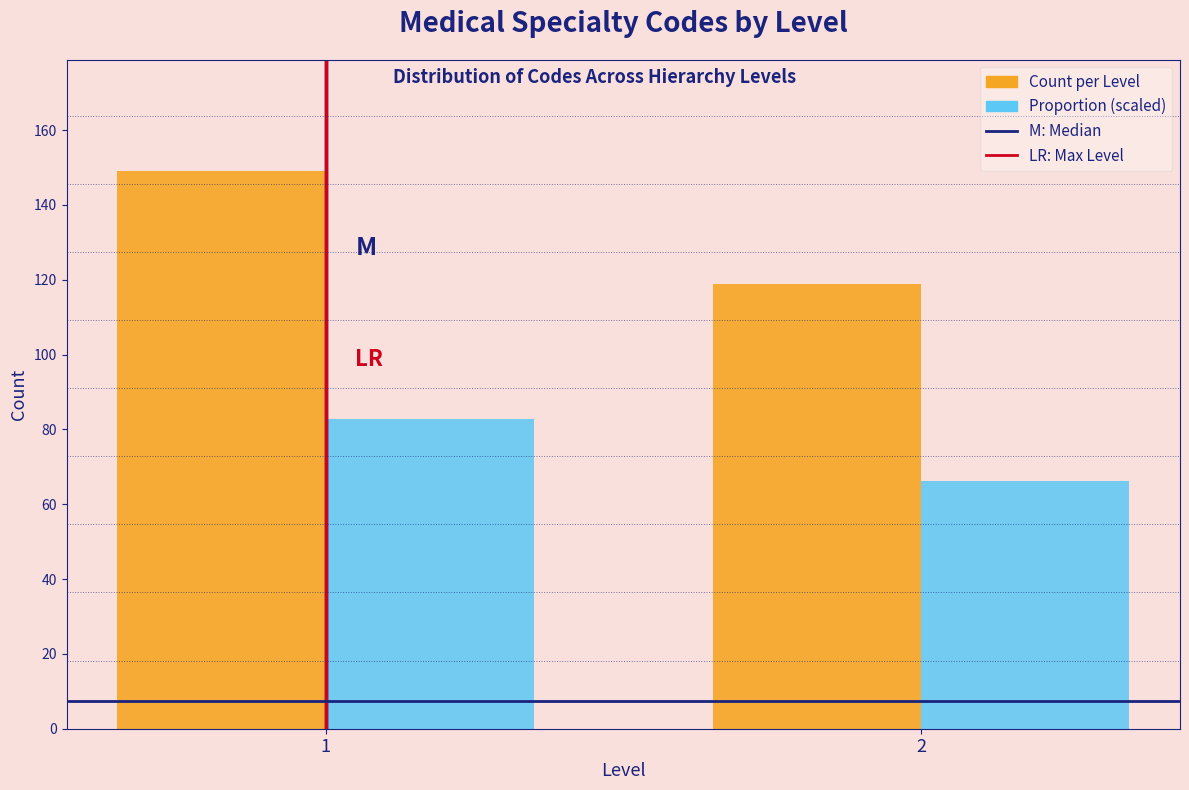

How many data points does each series have?

2